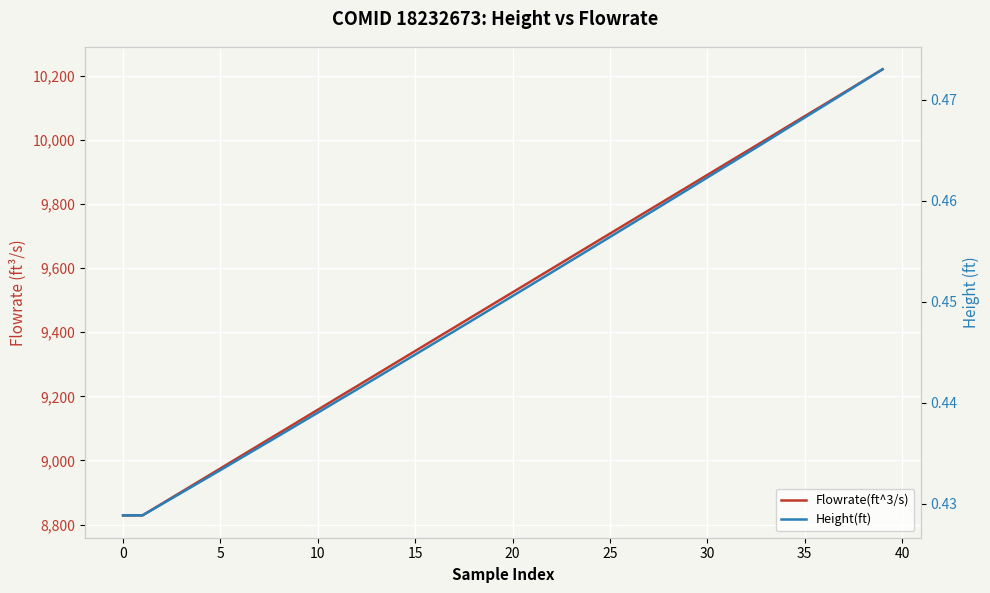

What is the difference between the second highest and second lowest values in the Flowrate(ft^3/s) series?

1354.6